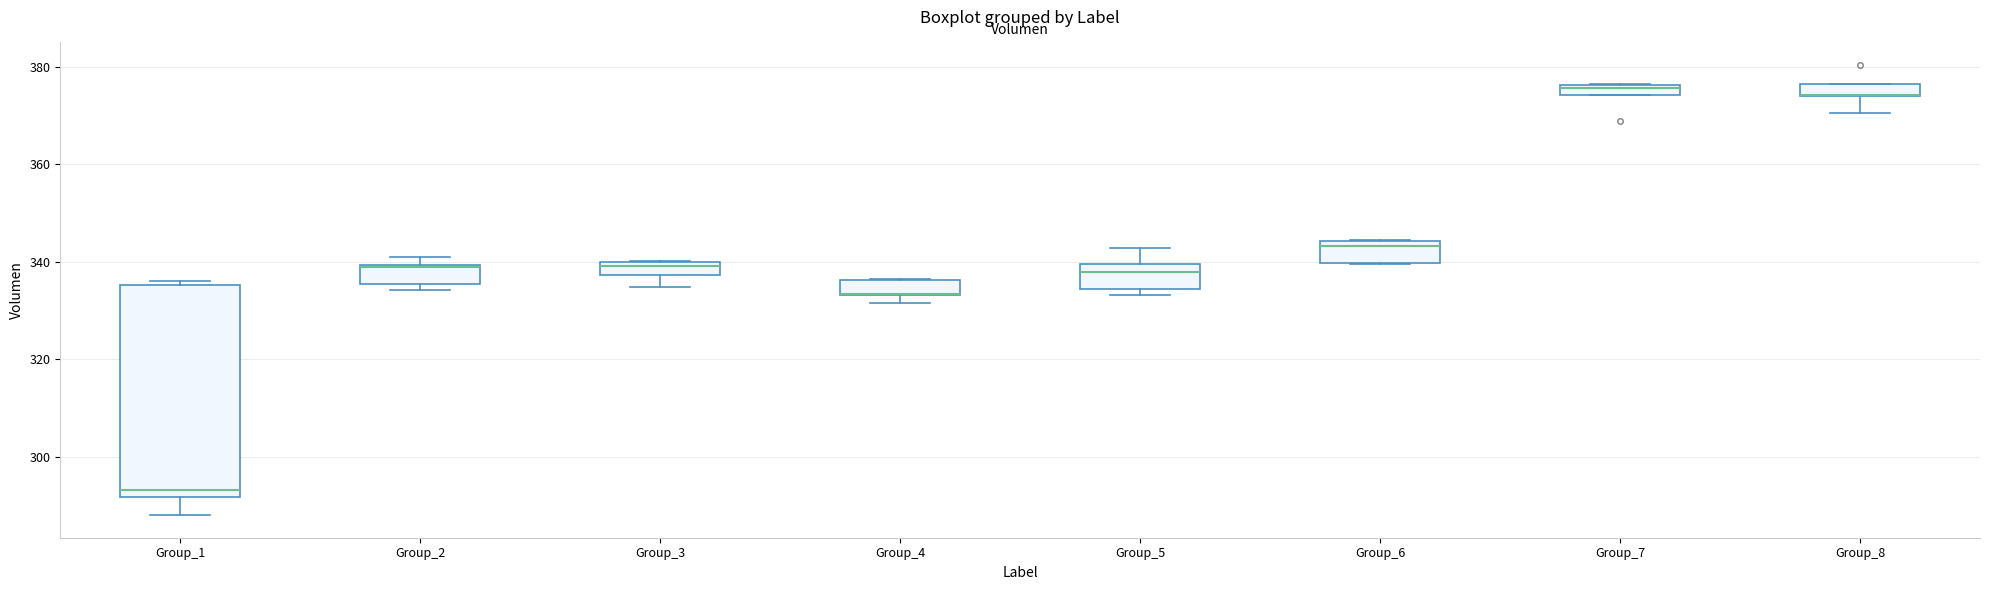

Where does the upper whisker of the box for Group_5 end on the y-axis? The values are not printed on the chart, so give them approximately, as read against the axis.

342